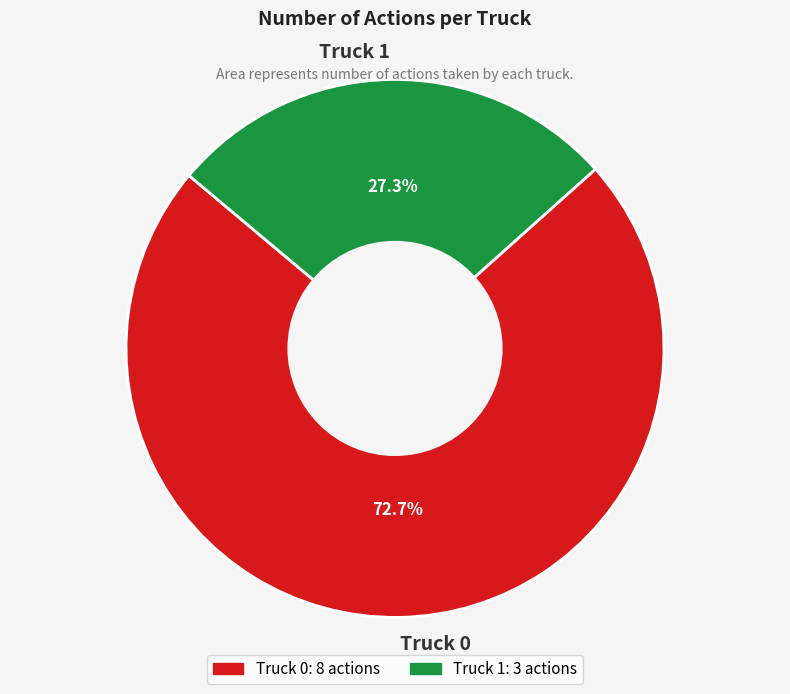

Which category accounts for the majority?

Truck 0